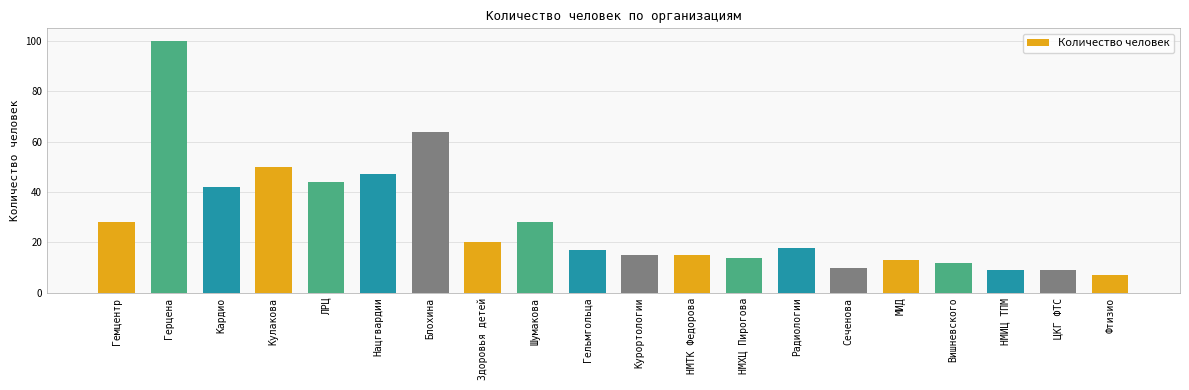

Which has a higher value, Сеченова or НМИЦ ТПМ?

Сеченова